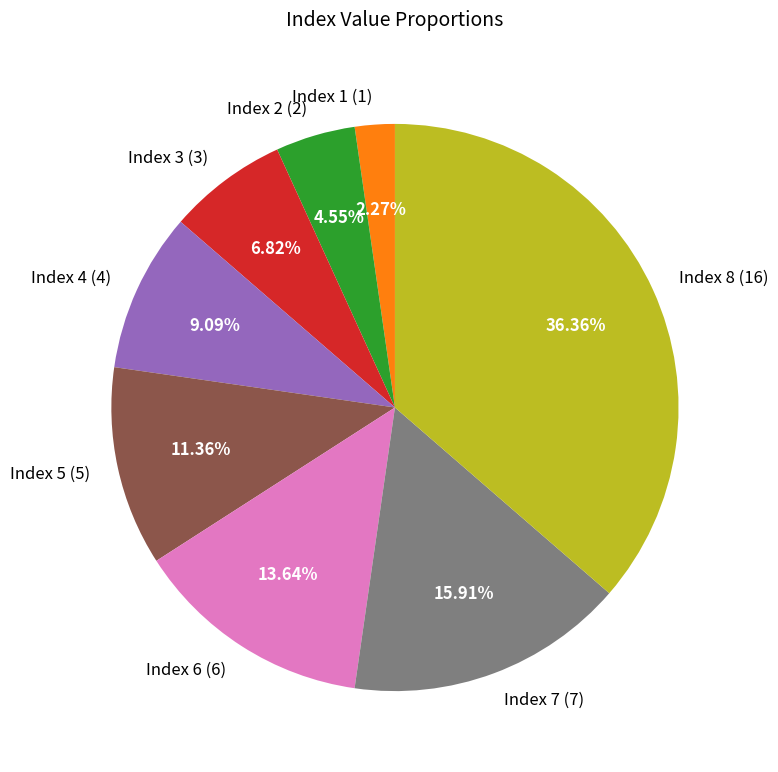

Combined, do Index 7 (7) and Index 3 (3) account for over 50%?

No